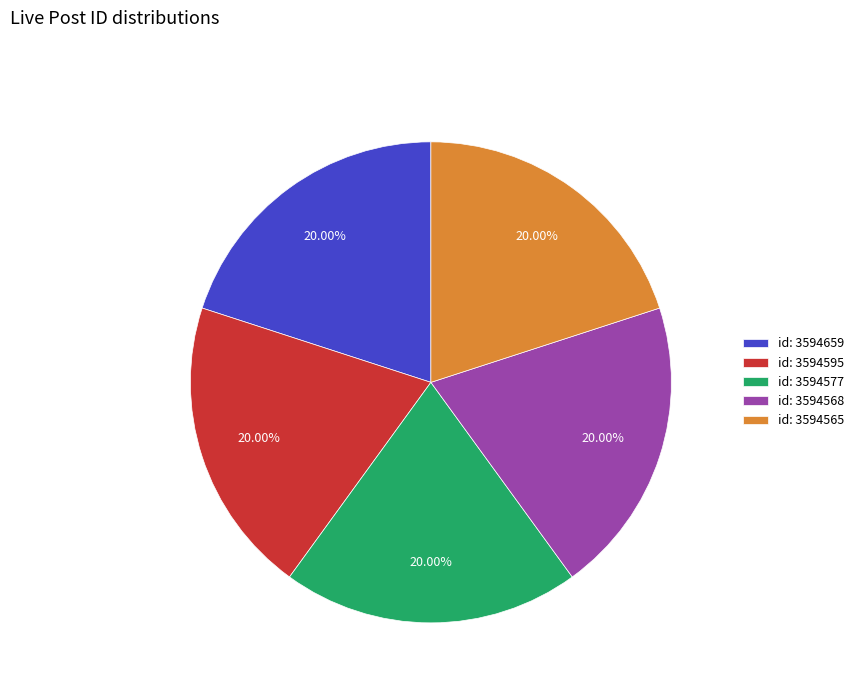

What is the ratio of the value at id: 3594565 to the value at id: 3594595?

1.0